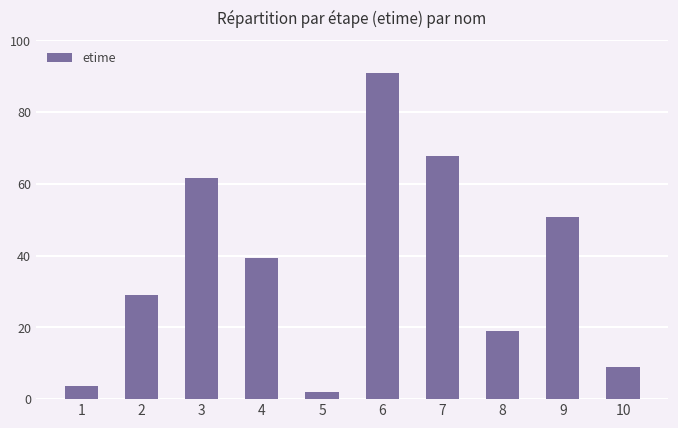

Reading left to right, what are all the values shown in this chart?

1=3.8	2=29.1	3=61.6	4=39.4	5=1.9	6=90.9	7=67.8	8=19.0	9=50.7	10=8.9